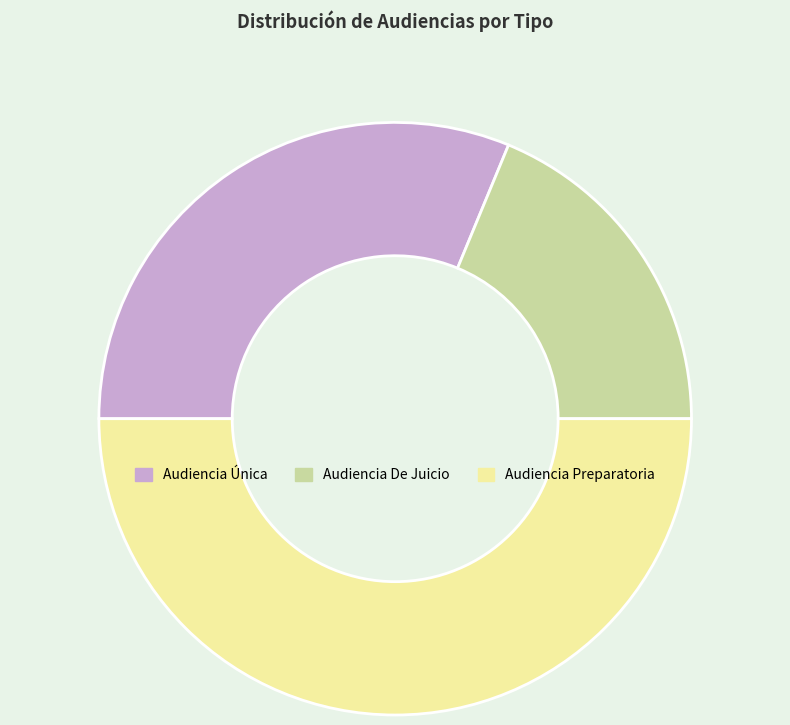

Does Audiencia Única account for over 50% of the chart?

No